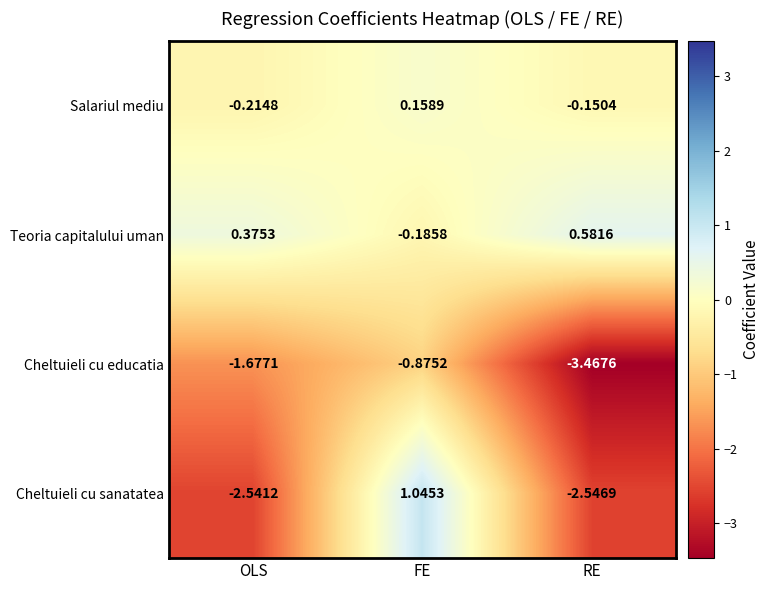

Which series has the widest spread of values?

Cheltuieli cu sanatatea